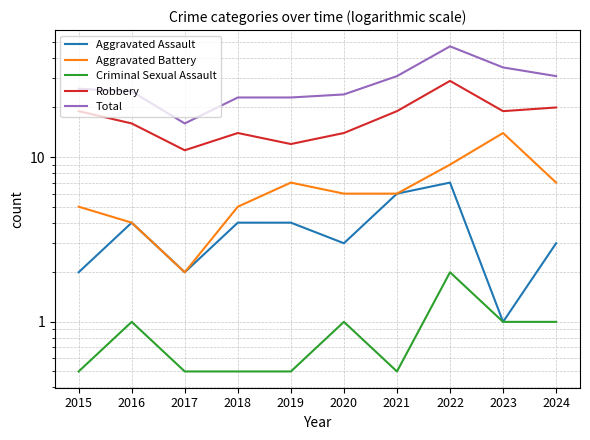

Rank the series at 2015 from lowest to highest value.

Criminal Sexual Assault, Aggravated Assault, Aggravated Battery, Robbery, Total